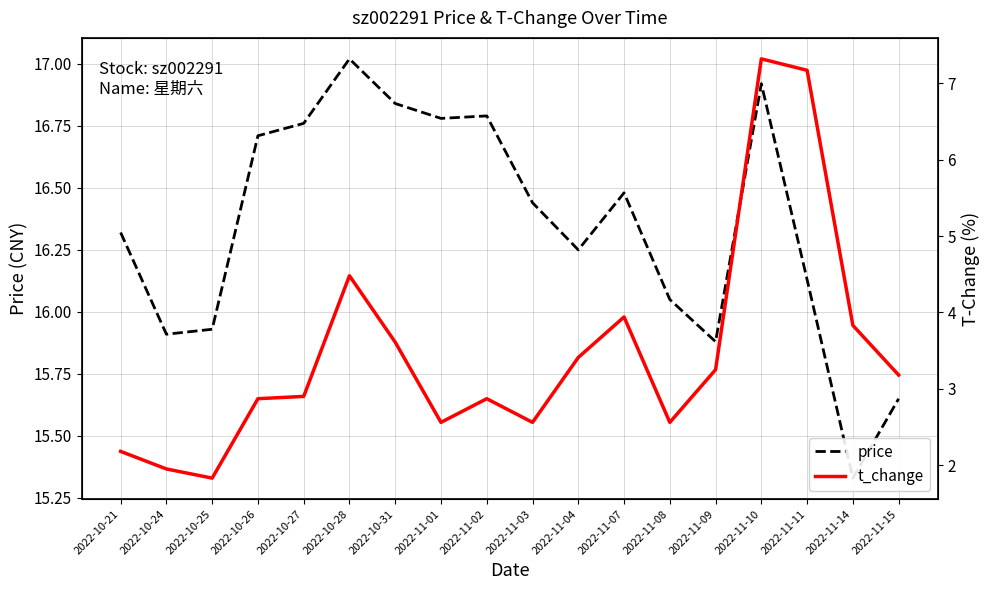

What is the sum of the price values at 2022-10-31 and 2022-10-25?

32.8